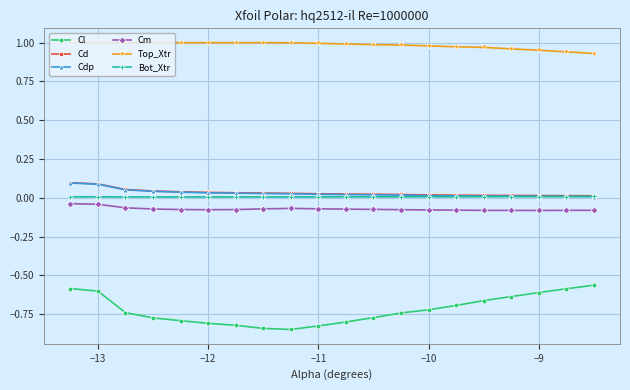

What are all the series names shown in the legend?

Cl, Cd, Cdp, Cm, Top_Xtr, Bot_Xtr